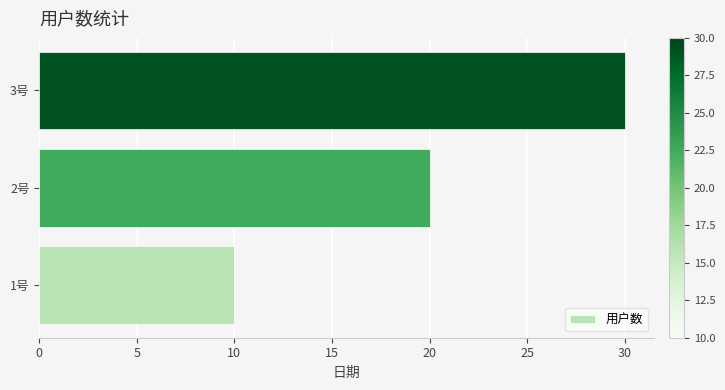

How many values are below 20?

1